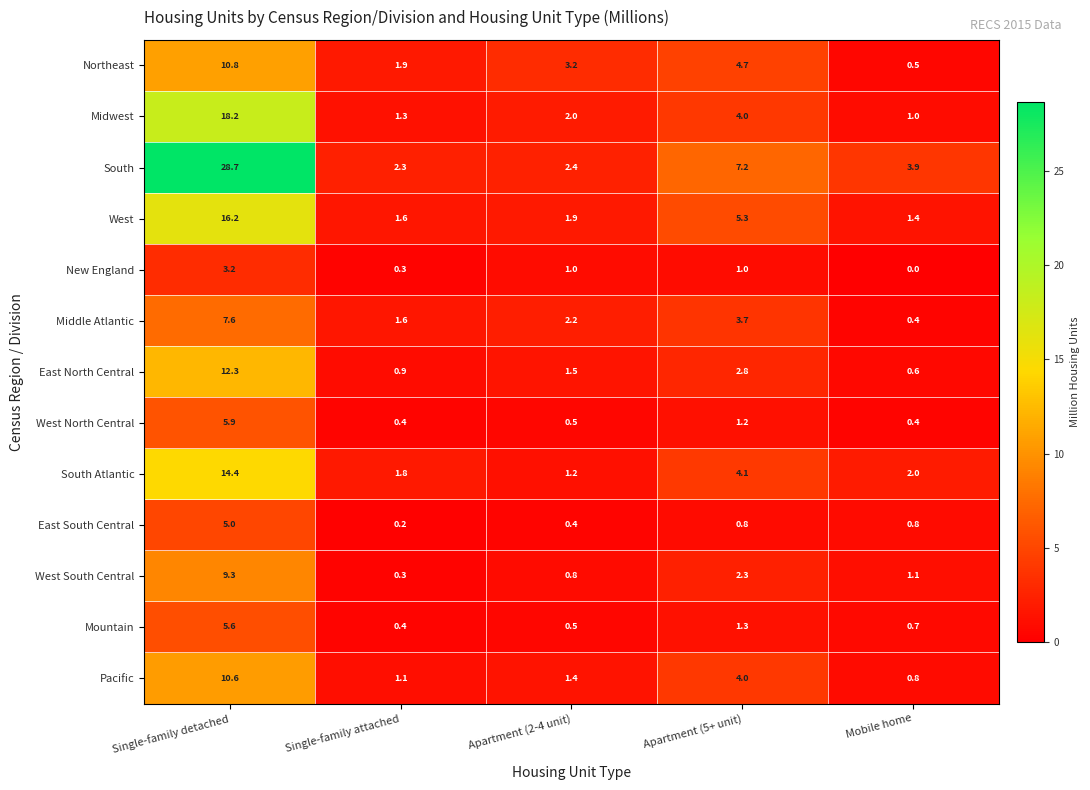

List the series in order of their peak value, lowest first.

New England, East South Central, Mountain, West North Central, Middle Atlantic, West South Central, Pacific, Northeast, East North Central, South Atlantic, West, Midwest, South